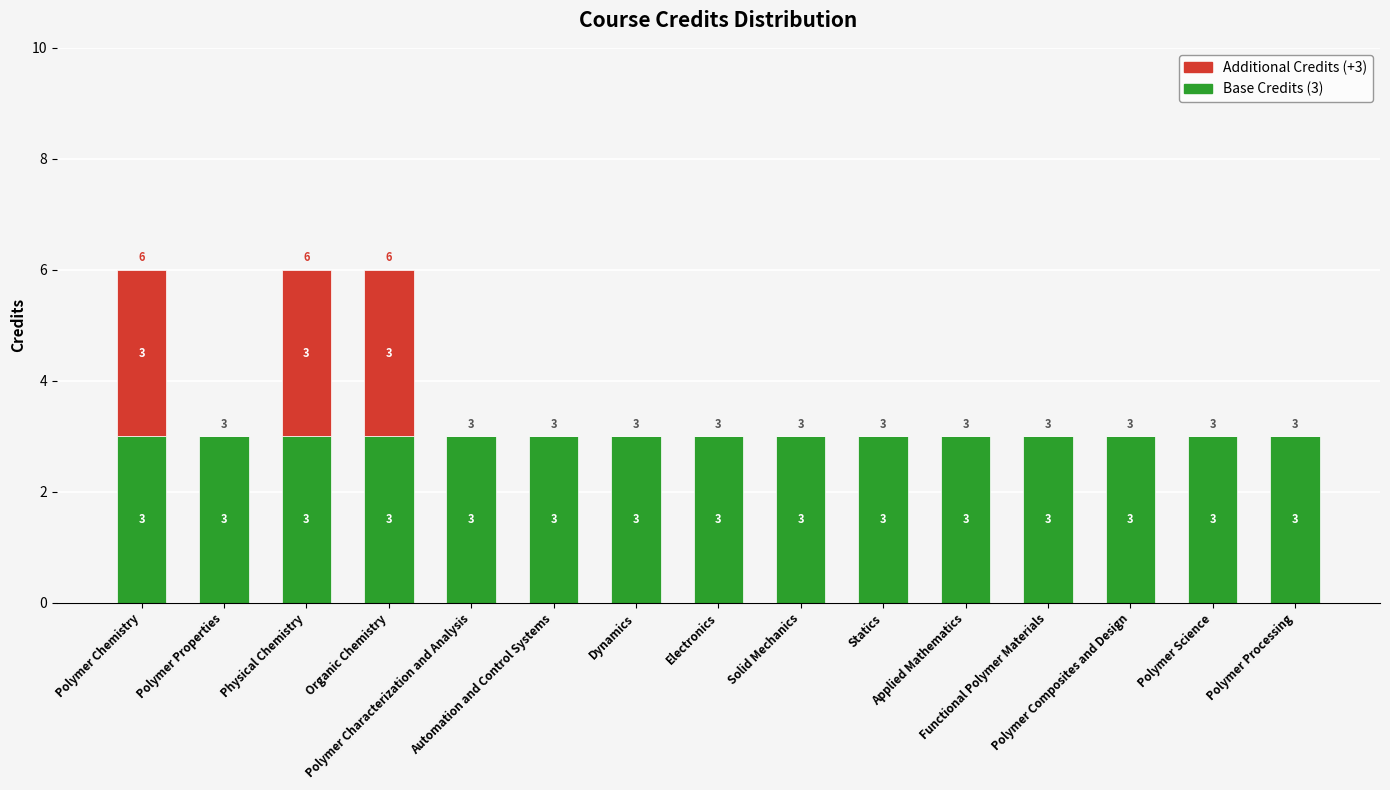

What is the sum of all Base Credits (3) values?

45